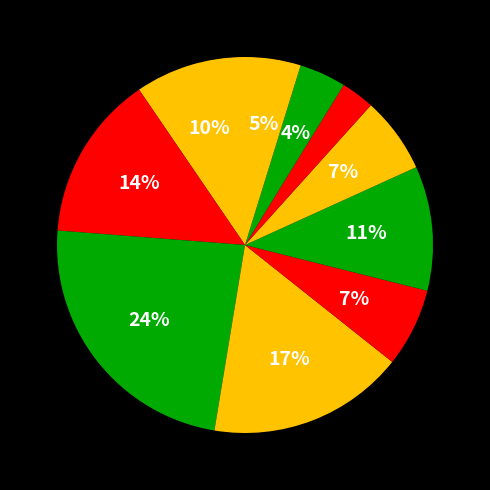

Count the number of slices in the pie.

10